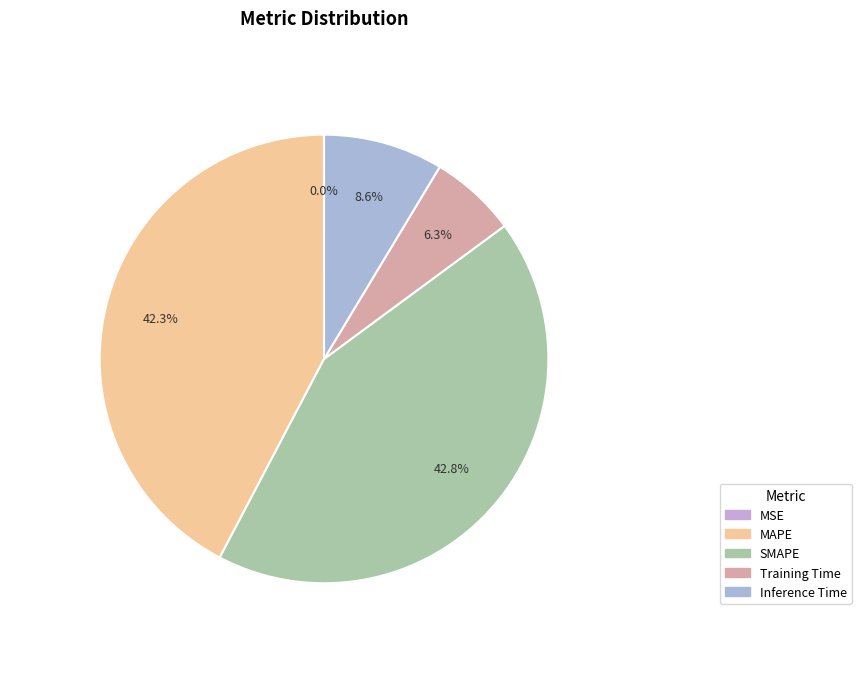

What is the smallest slice in the pie chart?

MSE